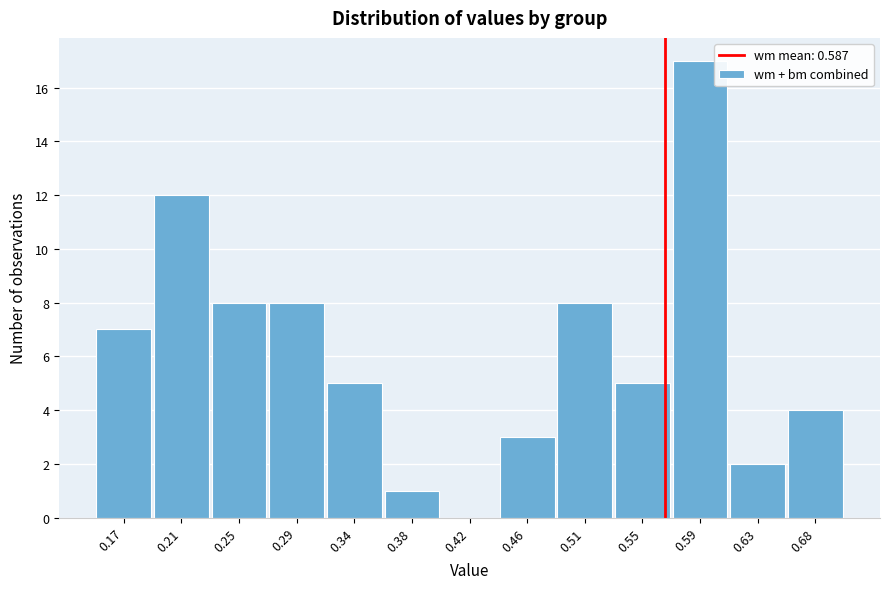

Reading left to right, transcribe all the data shown in this chart.

0.17=7	0.21=12	0.25=8	0.29=8	0.34=5	0.38=1	0.42=0	0.46=3	0.51=8	0.55=5	0.59=17	0.63=2	0.68=4